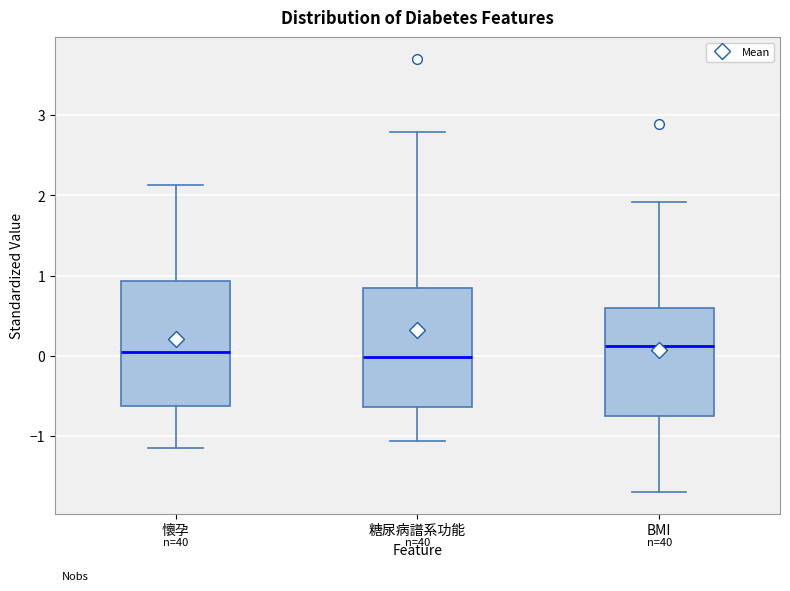

Where does the lower whisker of the box for 糖尿病譜系功能 end on the y-axis? The values are not printed on the chart, so give them approximately, as read against the axis.

-1.1